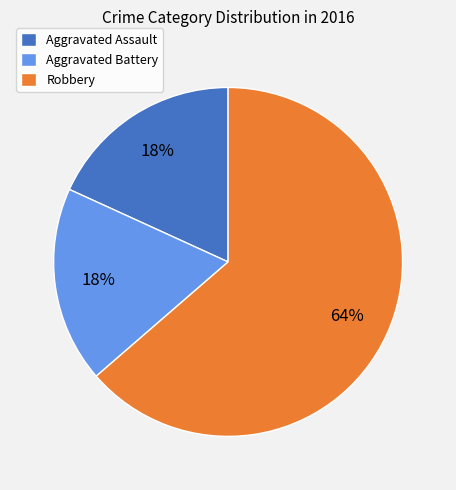

The Robbery slice represents 78% of the pie. True or false?

False